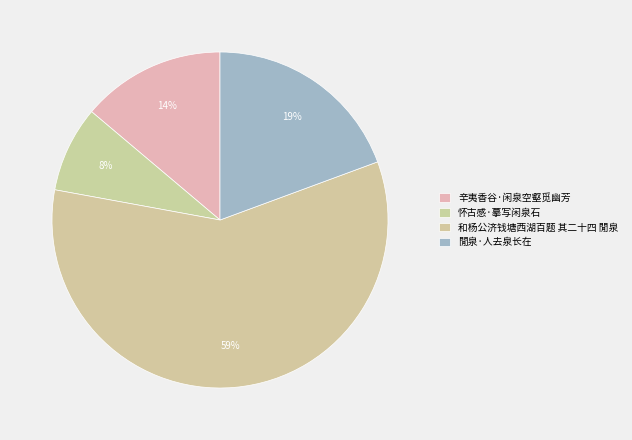

The 和杨公济钱塘西湖百题 其二十四 閒泉 slice represents 59% of the pie. True or false?

True